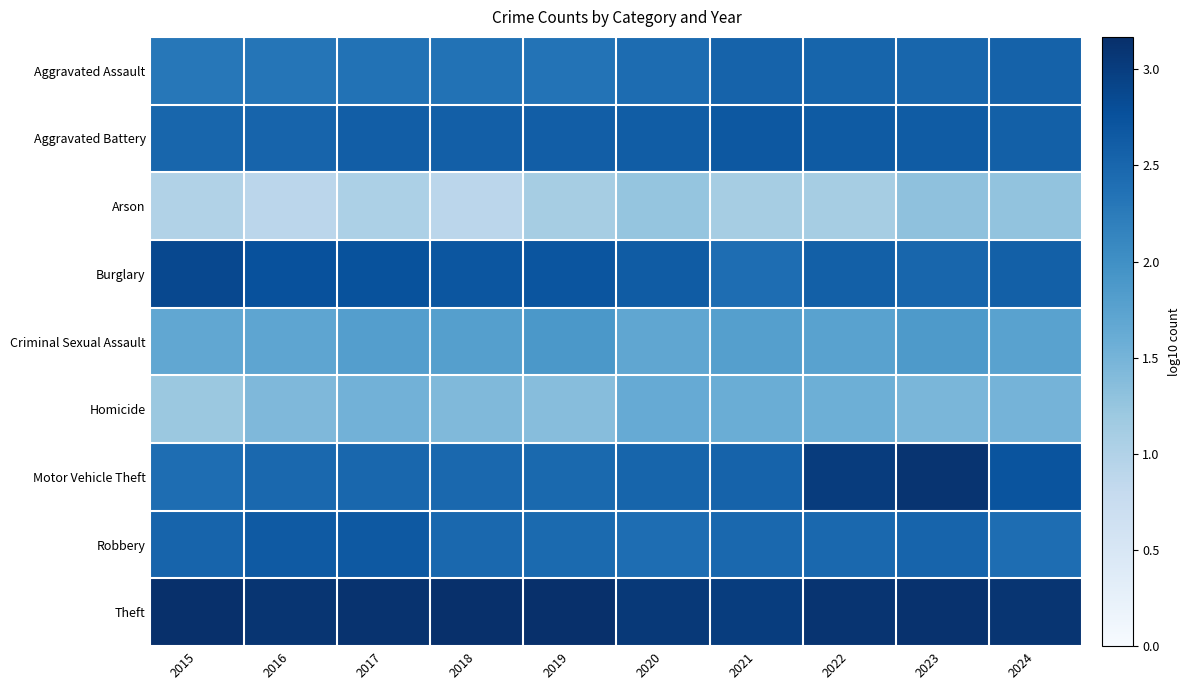

Reading left to right, transcribe all the data shown in this chart.

Aggravated Assault: 2015=2.3	2016=2.3	2017=2.4	2018=2.4	2019=2.4	2020=2.4	2021=2.5	2022=2.5	2023=2.5	2024=2.6
Aggravated Battery: 2015=2.5	2016=2.5	2017=2.6	2018=2.6	2019=2.6	2020=2.6	2021=2.7	2022=2.6	2023=2.6	2024=2.6
Arson: 2015=1.0	2016=0.9	2017=1.0	2018=0.9	2019=1.1	2020=1.3	2021=1.1	2022=1.1	2023=1.3	2024=1.3
Burglary: 2015=2.9	2016=2.8	2017=2.8	2018=2.7	2019=2.7	2020=2.6	2021=2.4	2022=2.6	2023=2.5	2024=2.6
Criminal Sexual Assault: 2015=1.7	2016=1.7	2017=1.8	2018=1.8	2019=1.9	2020=1.7	2021=1.8	2022=1.7	2023=1.9	2024=1.8
Homicide: 2015=1.2	2016=1.4	2017=1.5	2018=1.4	2019=1.4	2020=1.6	2021=1.6	2022=1.6	2023=1.5	2024=1.5
Motor Vehicle Theft: 2015=2.4	2016=2.5	2017=2.5	2018=2.5	2019=2.5	2020=2.5	2021=2.5	2022=3.0	2023=3.1	2024=2.7
Robbery: 2015=2.5	2016=2.7	2017=2.7	2018=2.5	2019=2.5	2020=2.4	2021=2.5	2022=2.5	2023=2.5	2024=2.4
Theft: 2015=3.2	2016=3.1	2017=3.1	2018=3.2	2019=3.2	2020=3.0	2021=3.0	2022=3.1	2023=3.1	2024=3.1